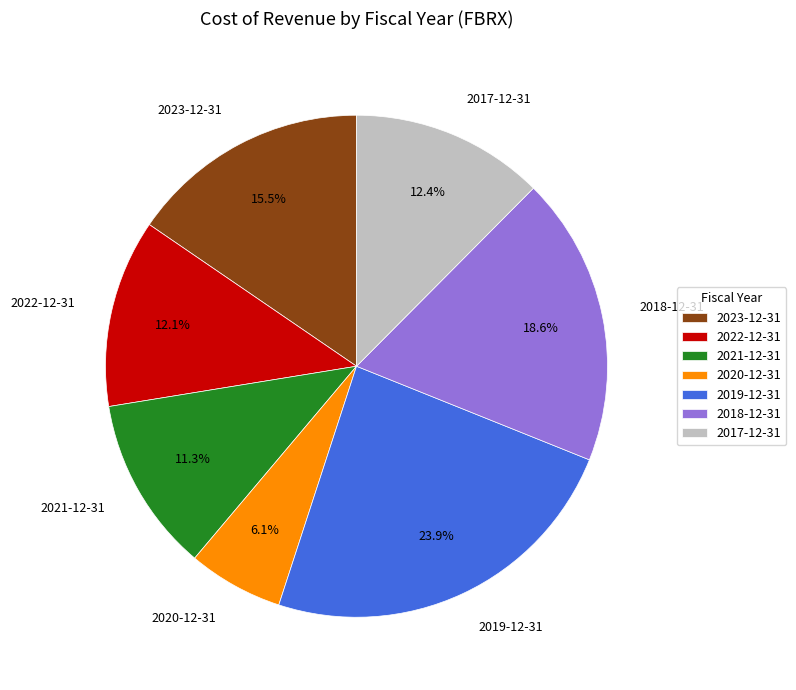

Approximately how many times larger is the value at 2020-12-31 compared to 2017-12-31?

0.5